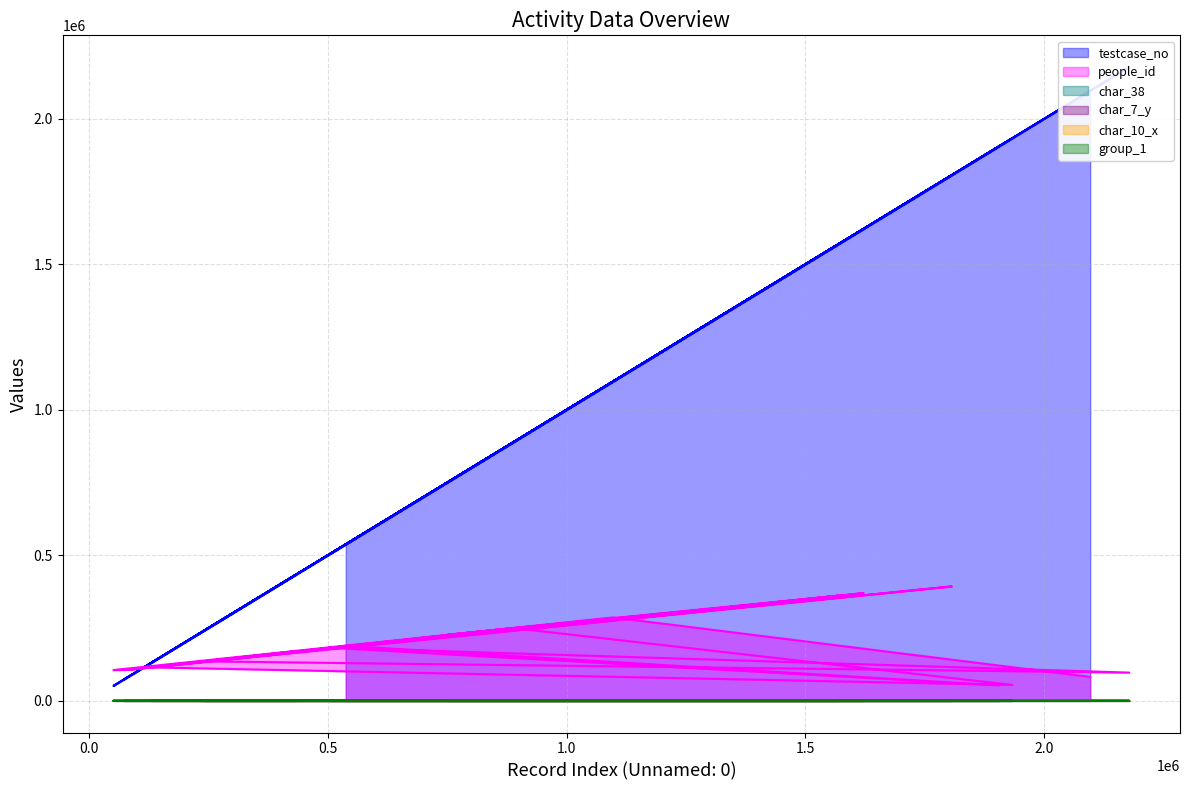

Reading left to right, list all the values displayed in this chart.

testcase_no: 537670=537671	1905593=1905594	502777=502778	2178141=2178142	242851=242852	434050=434051	73293=73294	1806755=1806756	229828=229829	887730=887731	1933170=1933171	130762=130763	1621933=1621934	1429762=1429763	750618=750619	1568316=1568317	81587=81588	51313=51314	1097220=1097221	2096493=2096494
people_id: 537670=189073	1905593=53252	502777=182911	2178141=97030	242851=135727	434050=170492	73293=105739	1806755=393157	229828=133427	887730=250375	1933170=54699	130762=114991	1621933=370270	1429762=336975	750618=227062	1568316=361389	81587=106198	51313=105739	1097220=286580	2096493=82163
char_38: 537670=0	1905593=1	502777=0	2178141=1	242851=1	434050=0	73293=0	1806755=1	229828=0	887730=0	1933170=1	130762=0	1621933=0	1429762=0	750618=0	1568316=0	81587=0	51313=0	1097220=0	2096493=0
char_7_y: 537670=13	1905593=17	502777=11	2178141=16	242851=1	434050=18	73293=9	1806755=5	229828=9	887730=20	1933170=21	130762=13	1621933=1	1429762=9	750618=9	1568316=9	81587=18	51313=9	1097220=17	2096493=9
char_10_x: 537670=0	1905593=0	502777=0	2178141=0	242851=0	434050=0	73293=0	1806755=0	229828=0	887730=0	1933170=0	130762=0	1621933=0	1429762=0	750618=0	1568316=0	81587=1	51313=0	1097220=0	2096493=0
group_1: 537670=1	1905593=1	502777=1	2178141=2	242851=2	434050=2	73293=2	1806755=2	229828=2	887730=2	1933170=2	130762=2	1621933=2	1429762=2	750618=1	1568316=2	81587=2	51313=2	1097220=2	2096493=2